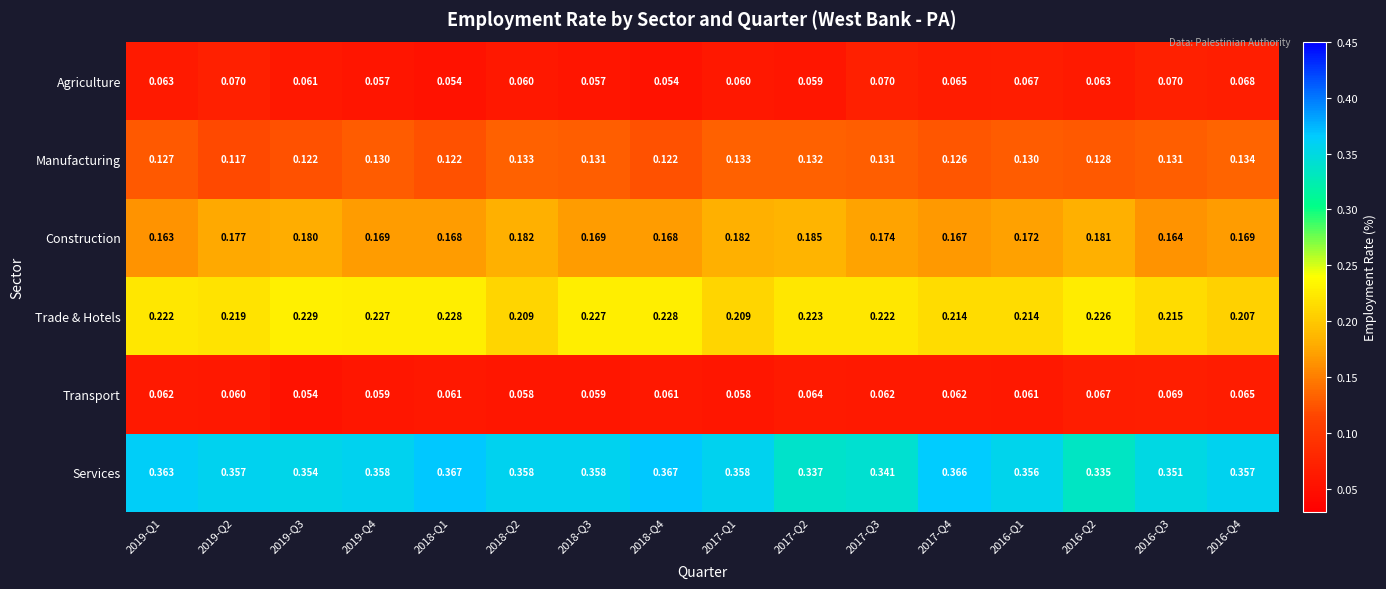

Between 2019-Q2 and 2018-Q1, which series saw the biggest shift?

Agriculture